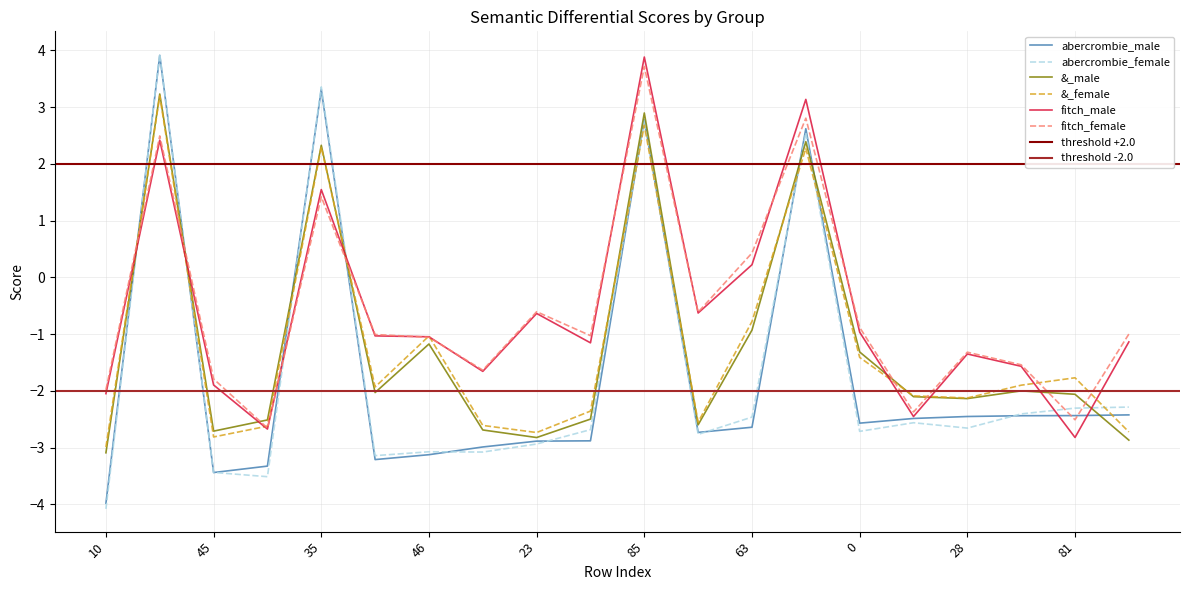

What is the minimum value shown in the chart?

-4.1